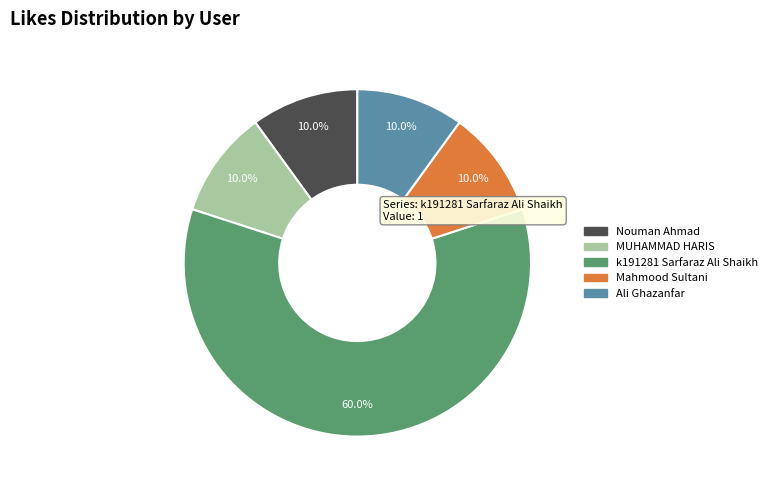

True or false: Ali Ghazanfar accounts for 1% of the total.

False